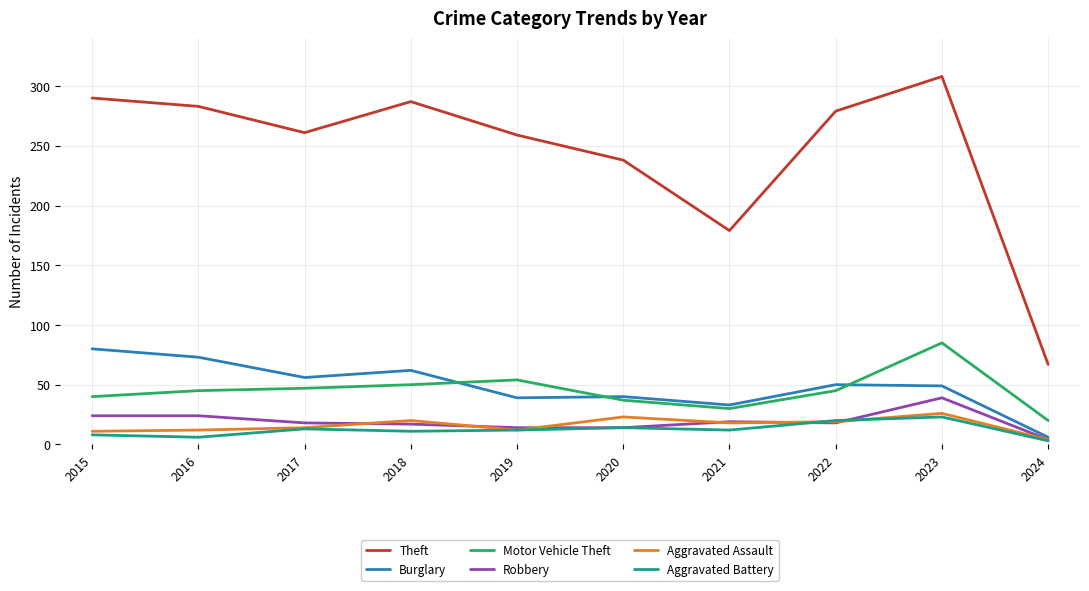

How many times do Burglary and Motor Vehicle Theft cross each other?

3